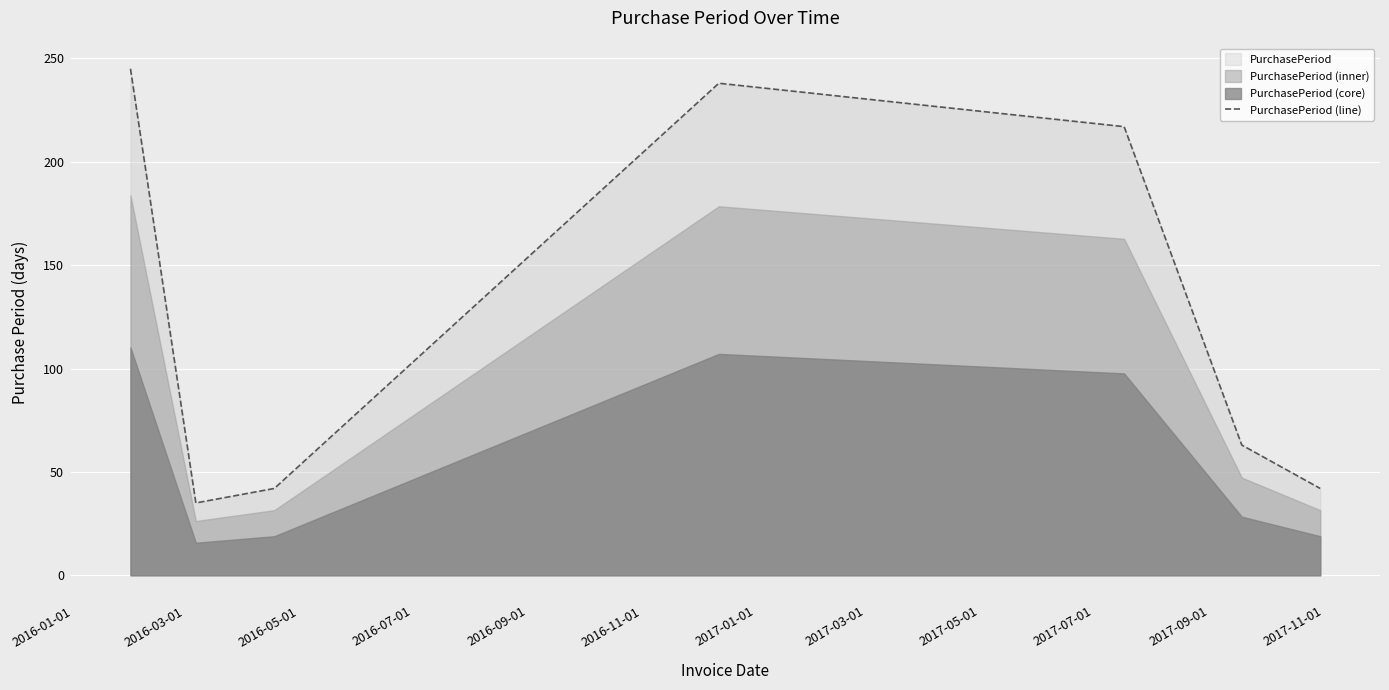

What is the lowest value of the PurchasePeriod (line) series?

35